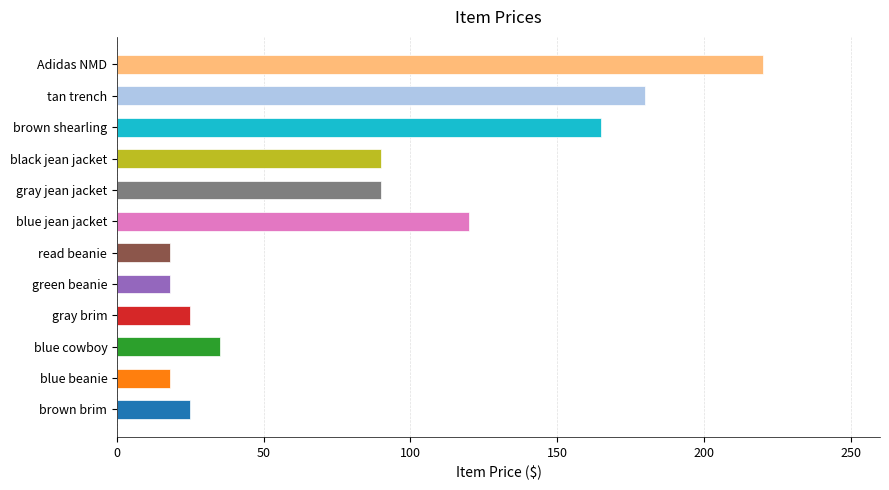

How many values are below 90?

6